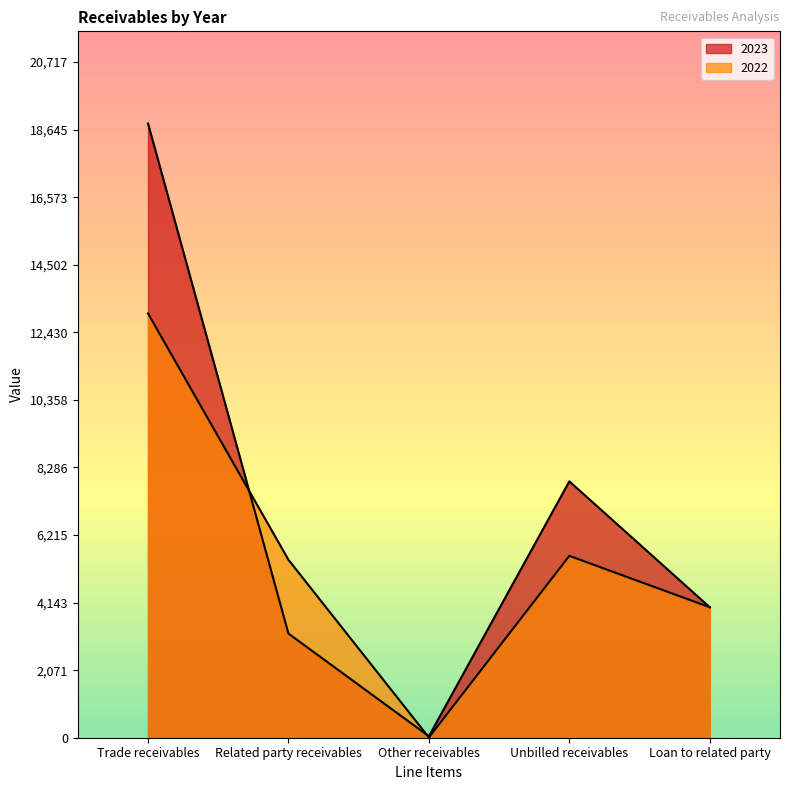

Rank the series by their average value, from highest to lowest.

2023, 2022